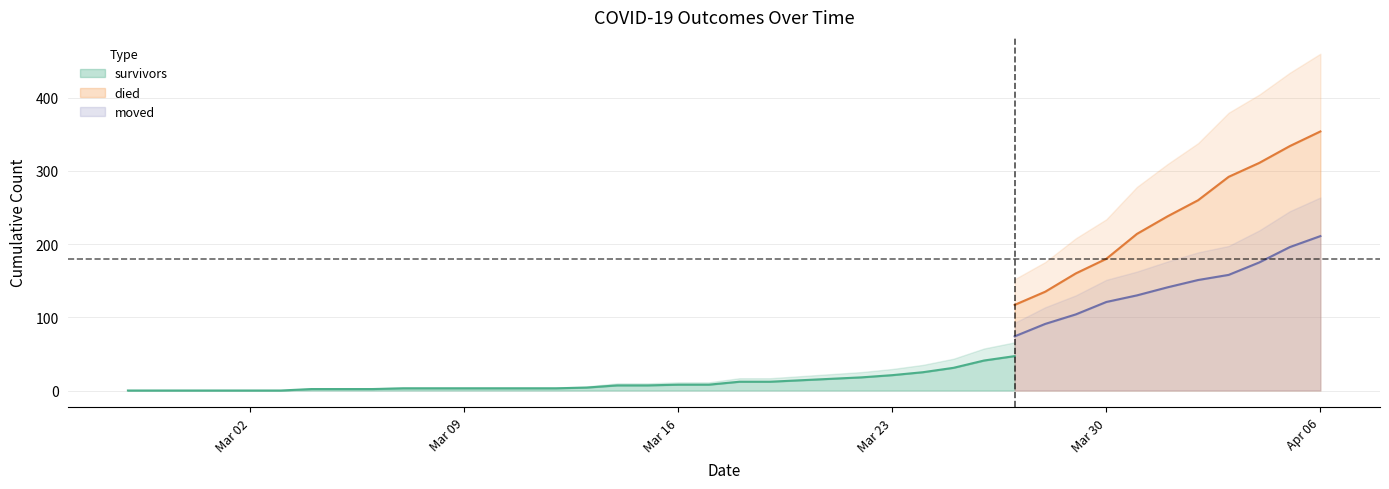

Rank the series by their maximum value, from highest to lowest.

died, moved, survivors